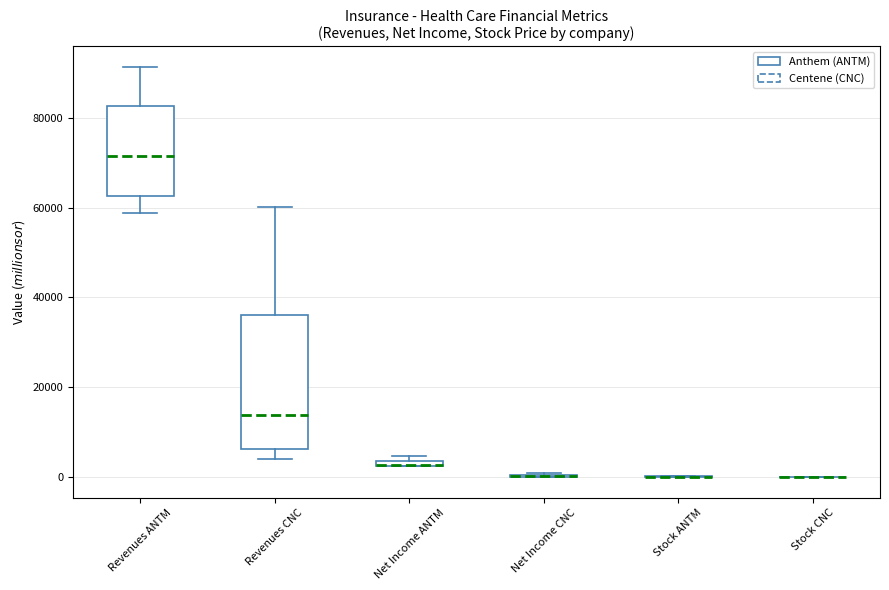

Which box is the tallest, from its lower edge to its upper edge?

Revenues CNC